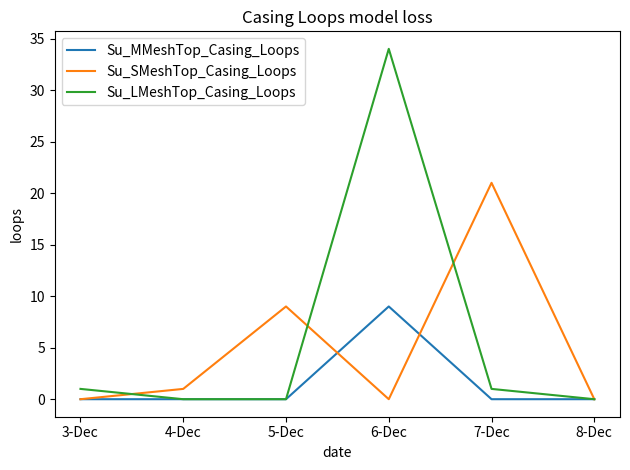

Is this an area chart (filled region under the line)?

No